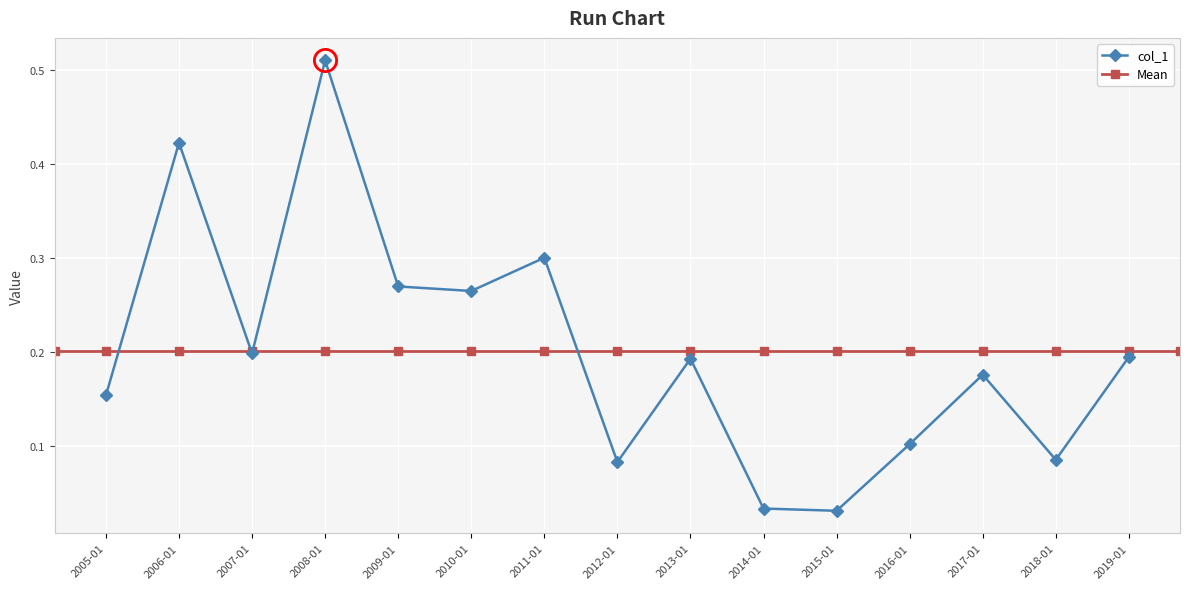

True or false: col_1 has more than 2 points higher than both neighbors.

True